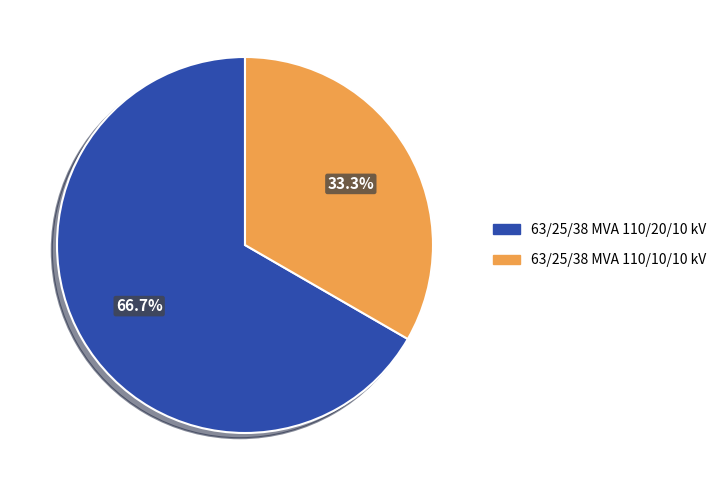

Is it true that 63/25/38 MVA 110/20/10 kV is 72% of the pie?

False